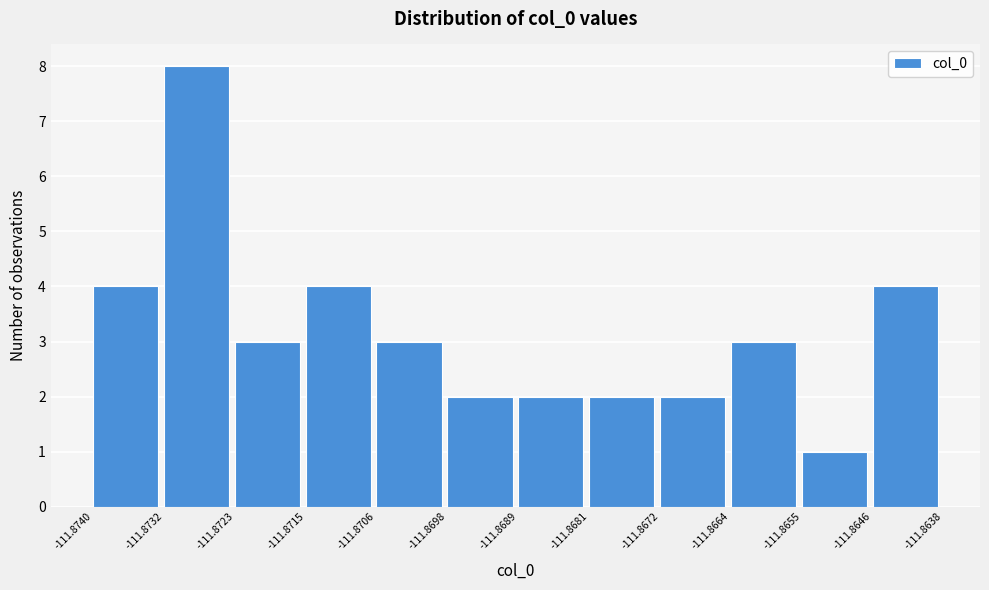

How tall is the bar that spans -111.8732 to -111.8723 on the x-axis? The values are not printed on the chart, so give them approximately, as read against the axis.

8